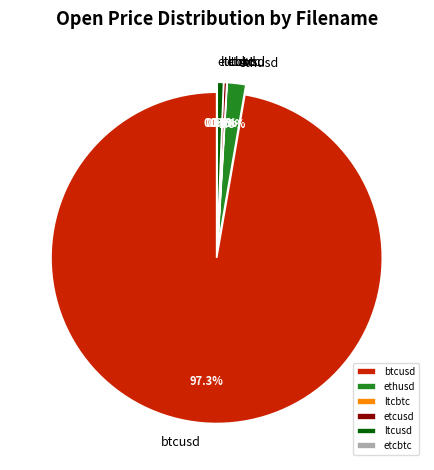

Is it true that etcusd is 13% of the pie?

False